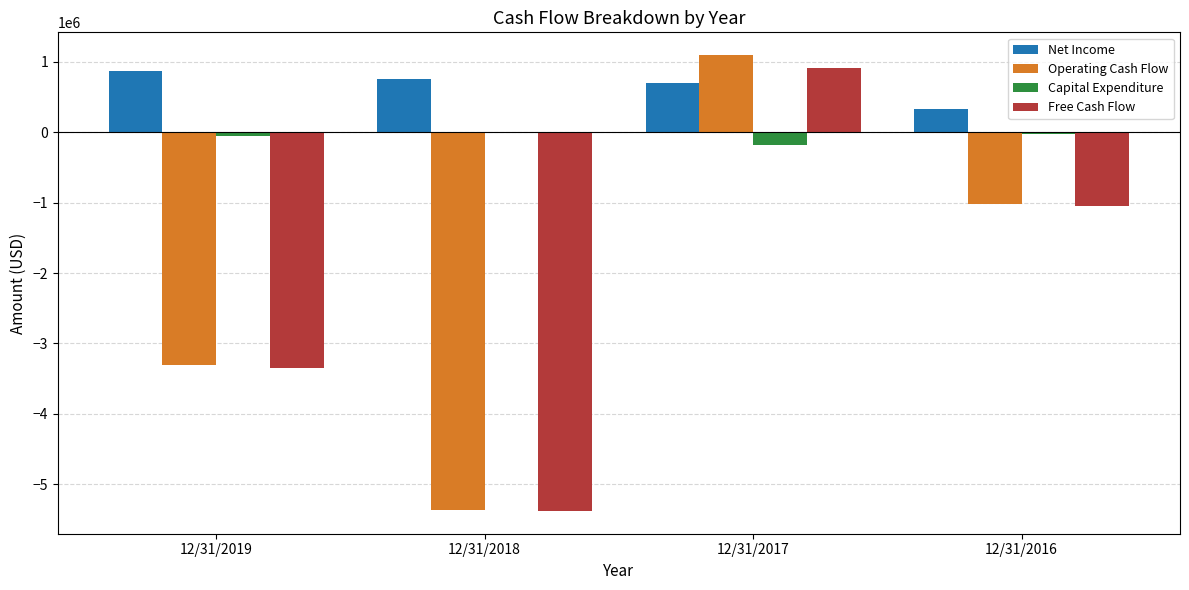

How many distinct data groups are displayed?

4